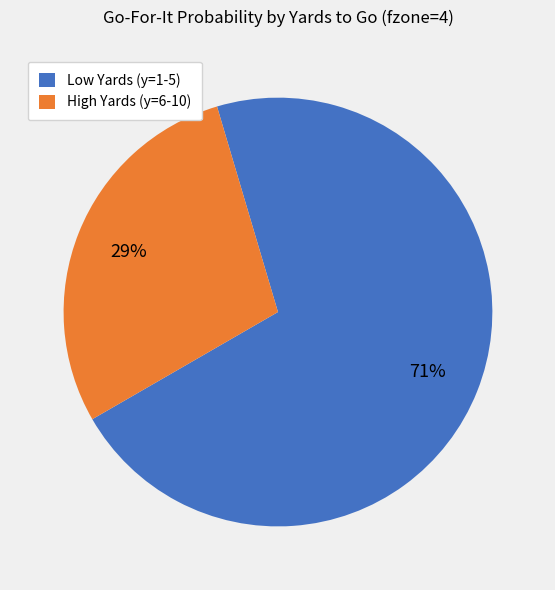

To the nearest percent, what is the average slice percentage?

50%